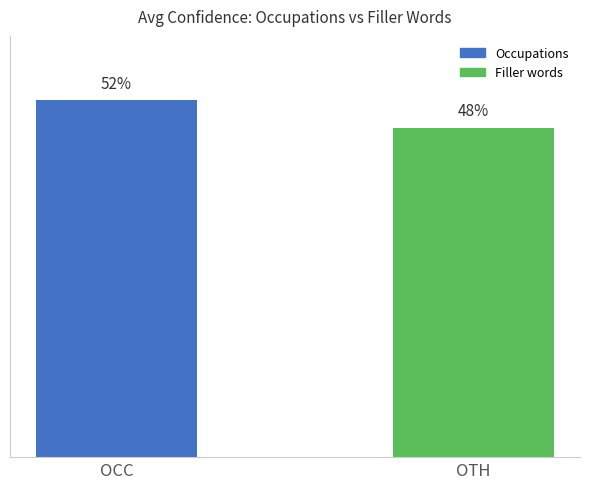

List the labels in order of value, largest first.

OCC, OTH